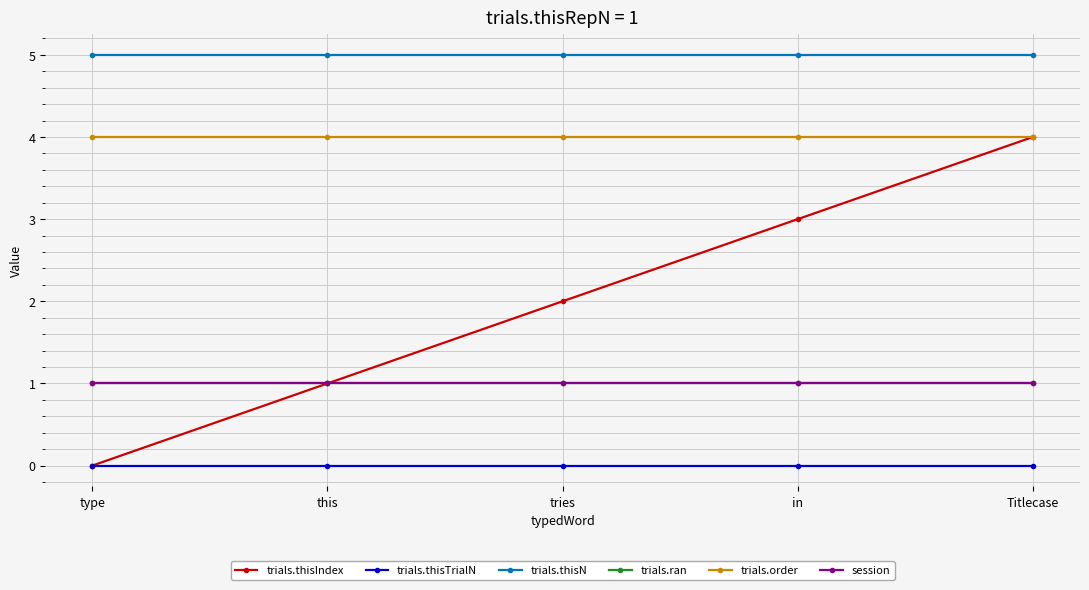

What is the value of the trials.thisIndex point at the 2nd from the left?

1